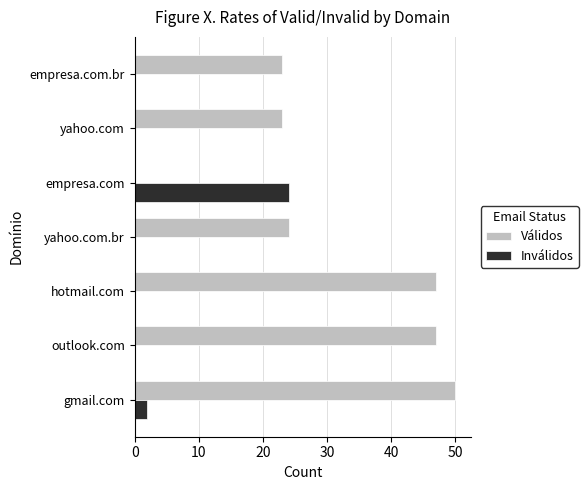

Which series changed the most between hotmail.com and empresa.com?

Válidos